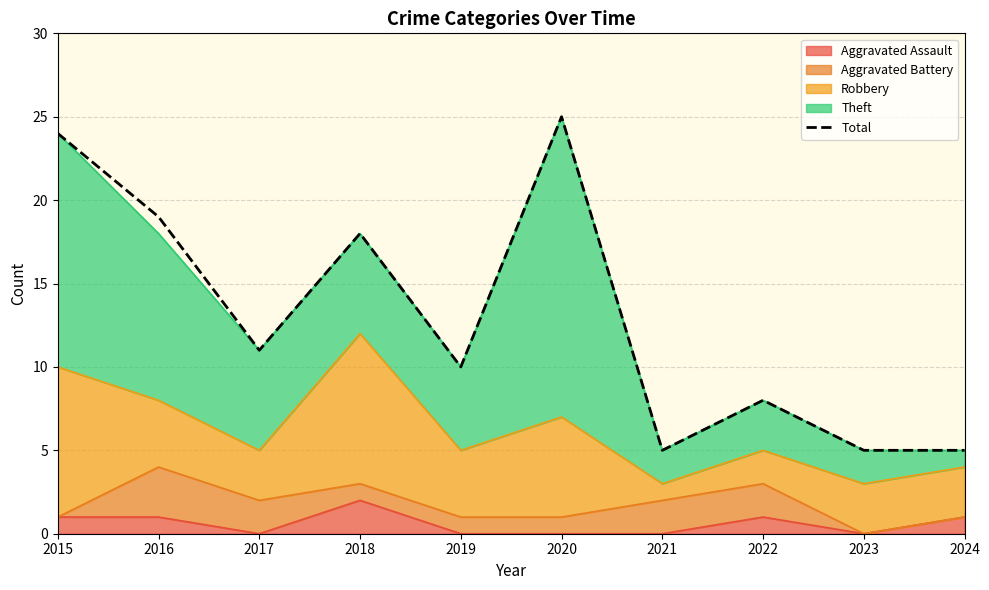

List the labels in order of value, largest first.

2020, 2015, 2016, 2018, 2017, 2019, 2022, 2021, 2023, 2024